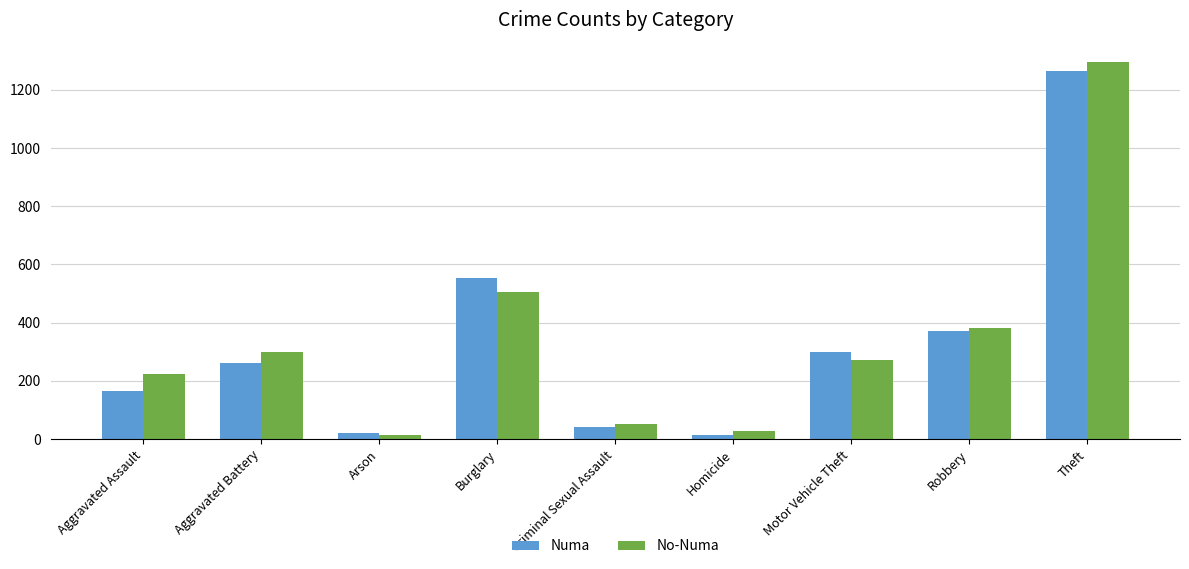

Reading right to left, extract all data points from this chart.

Numa: 1263	372	299	13	43	552	22	260	164
No-Numa: 1297	381	272	28	51	505	14	298	225